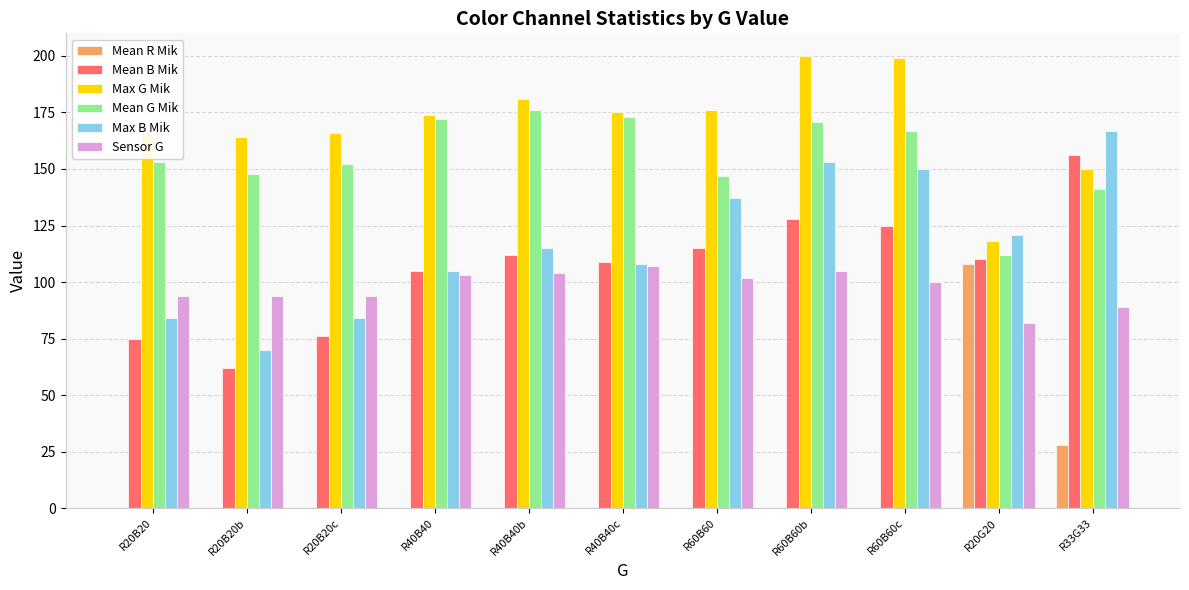

What is the greatest value displayed?

200